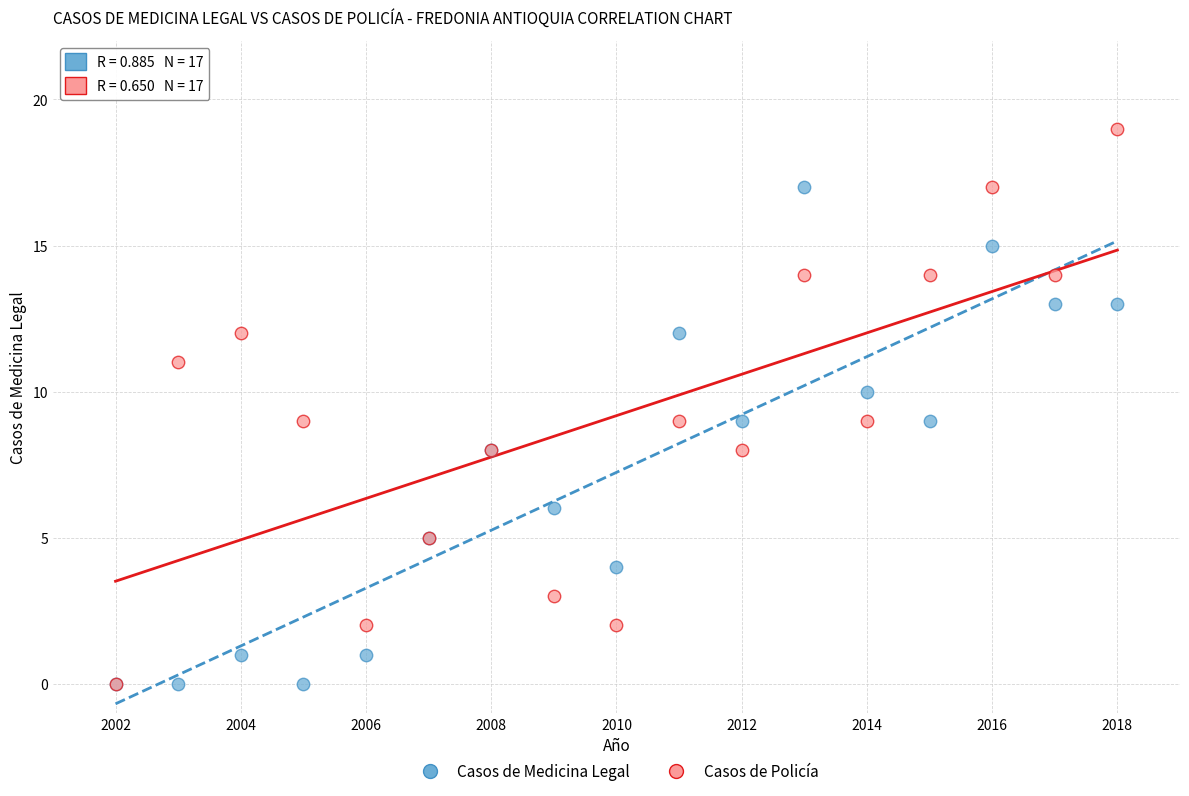

What are all the series names shown in the legend?

Casos de Medicina Legal, Casos de Policía